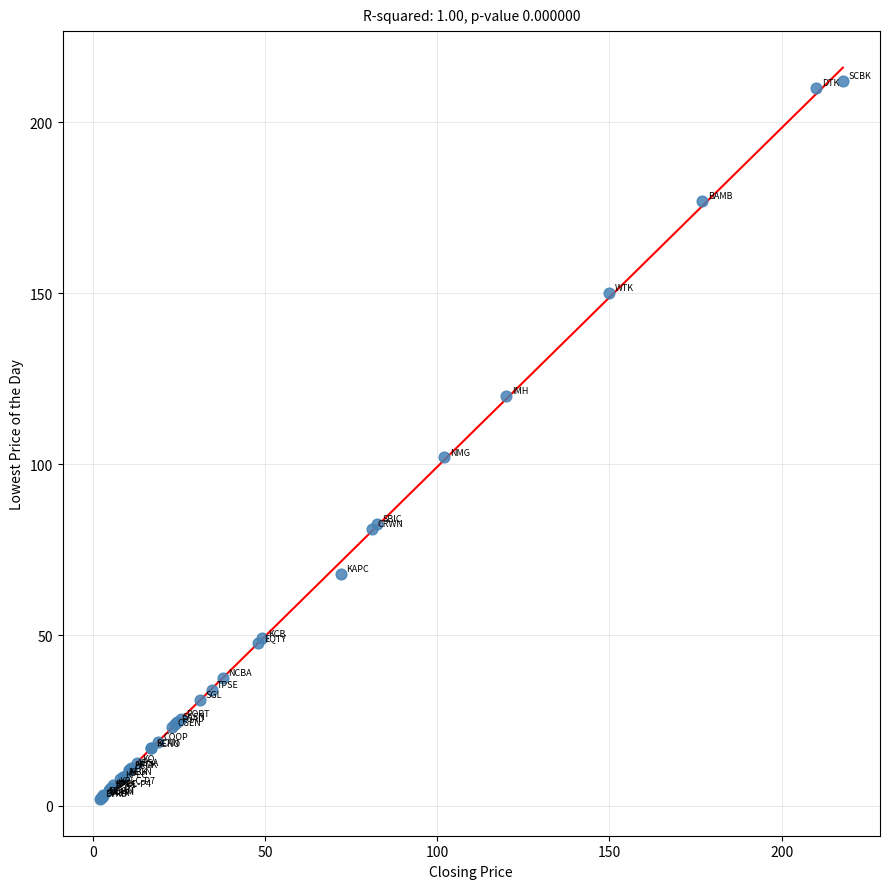

What Y value in the scatter plot is closest to 107?

102.0